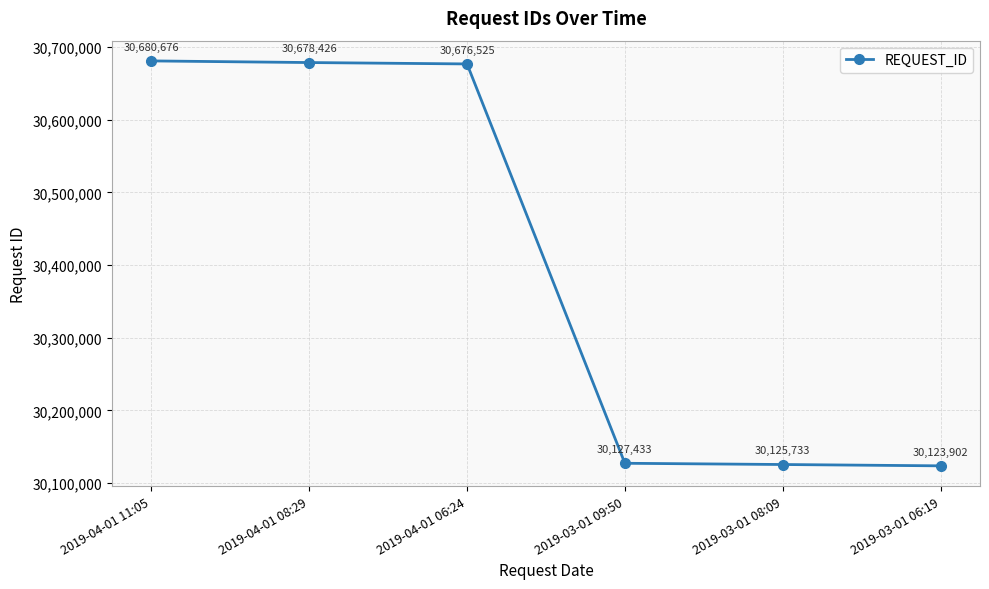

What is the ratio of the value at 2019-03-01 08:09 to the value at 2019-04-01 08:29?

1.0